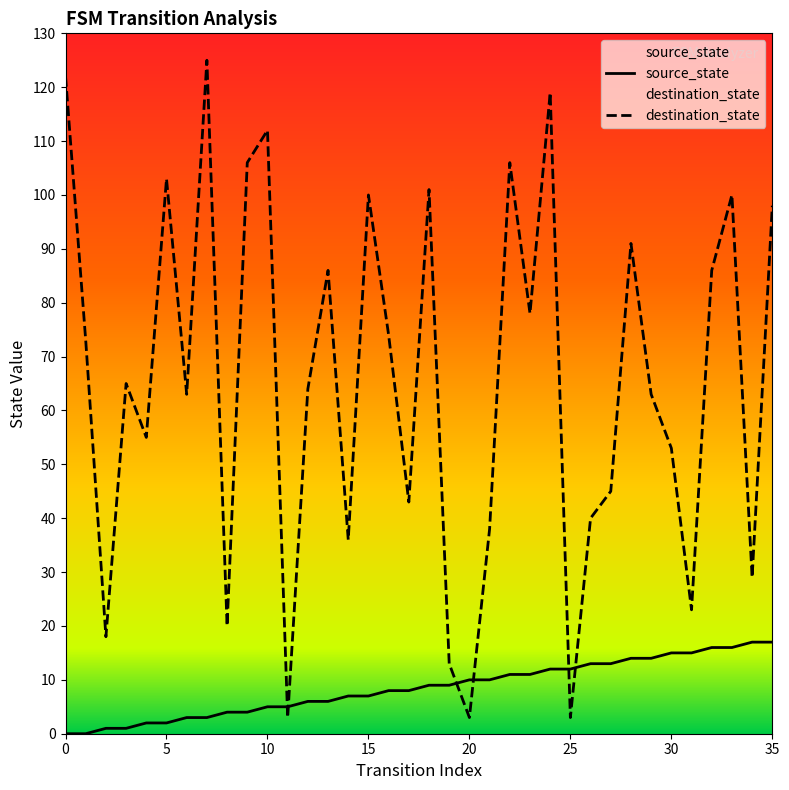

How many lines are shown in the chart?

2